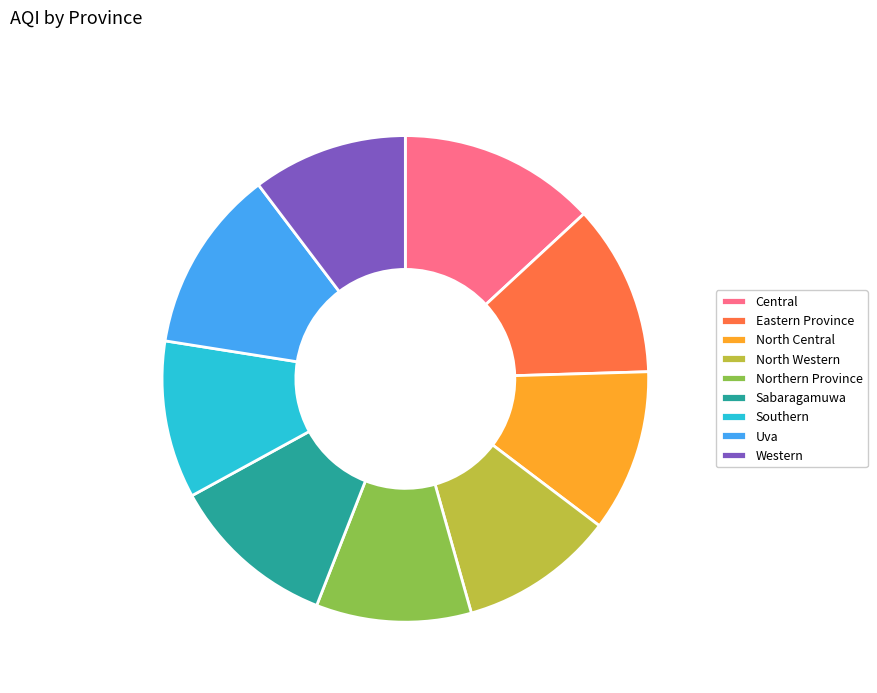

True or false: Uva accounts for 12% of the total.

True